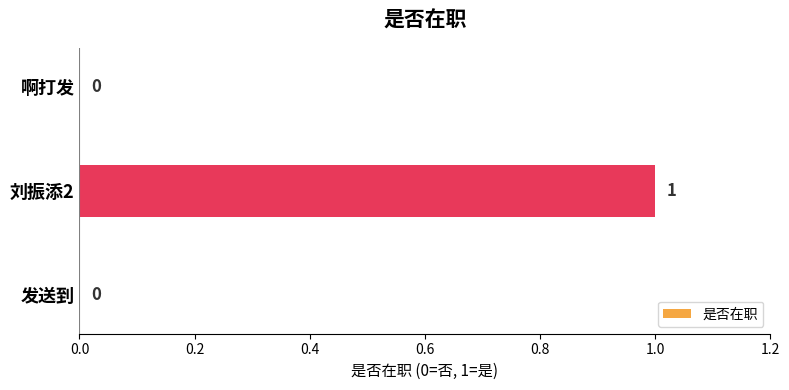

How many values are between 0 and 1?

3